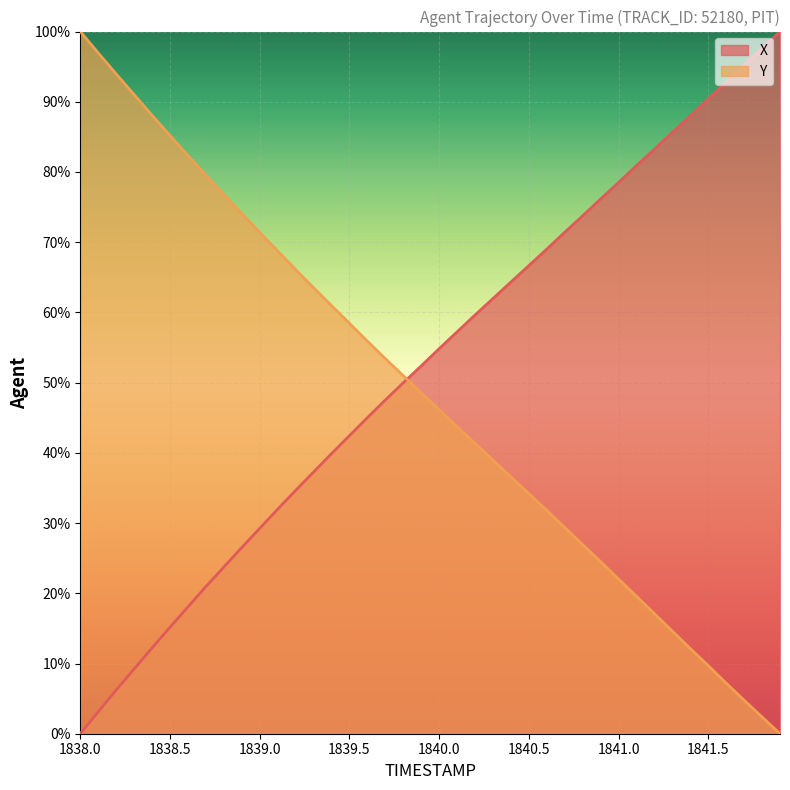

What is the sum of all Y values?

19.3